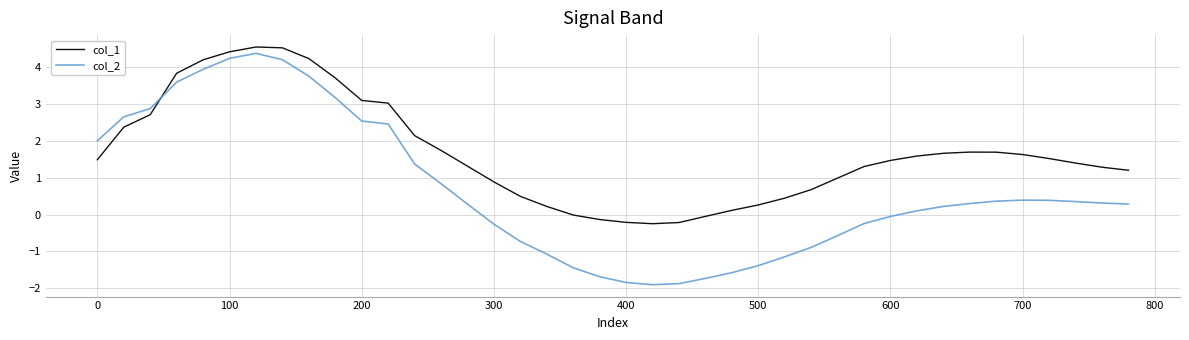

Which series has the widest spread of values?

col_2